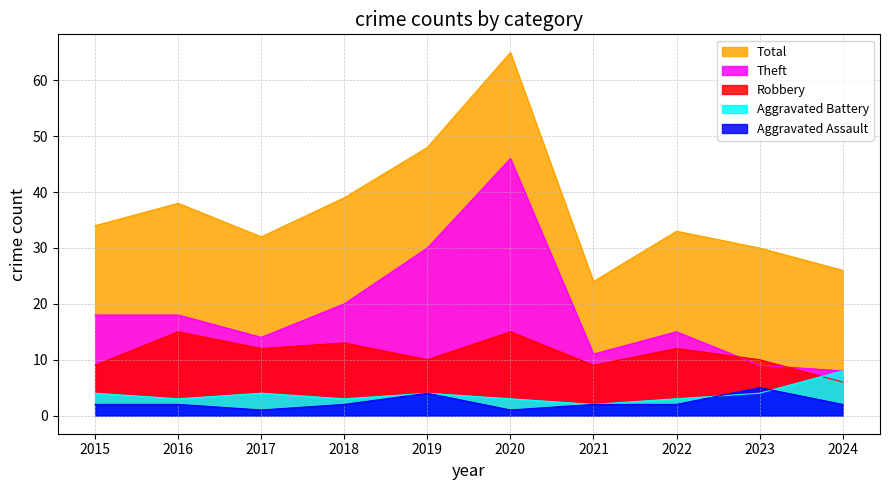

True or false: Robbery and Aggravated Assault cross at least once.

False